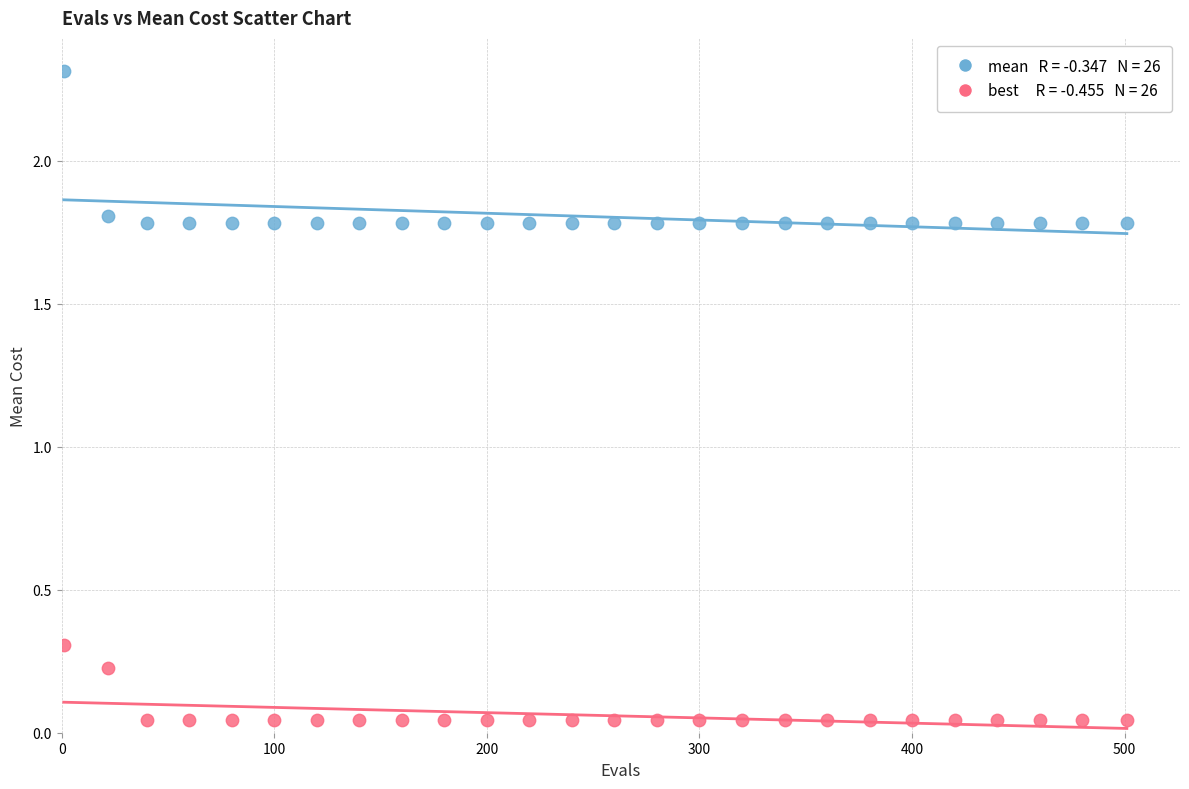

Across all series, what Y value is closest to 1?

0.3